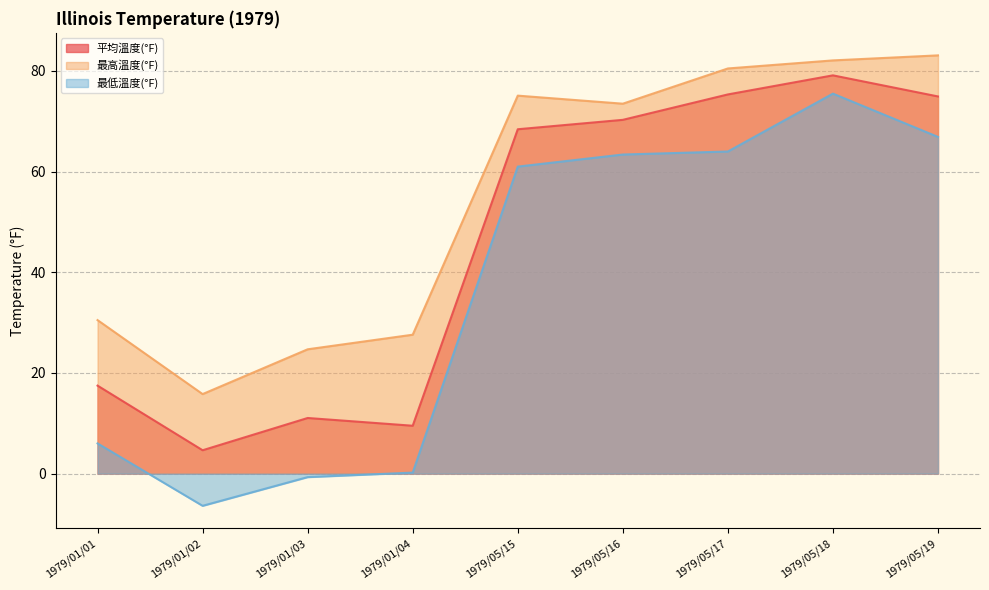

What is the sum of all 最低溫度(°F) values?

329.9